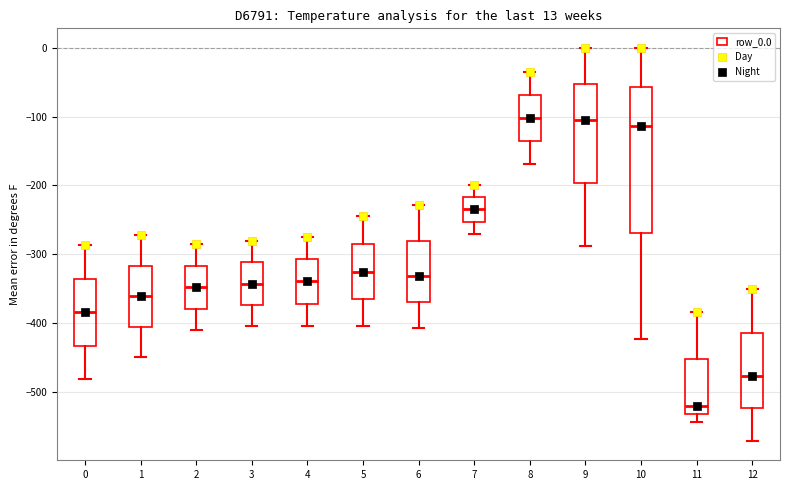

Comparing the boxes themselves (not the whiskers), which one is the tallest?

10